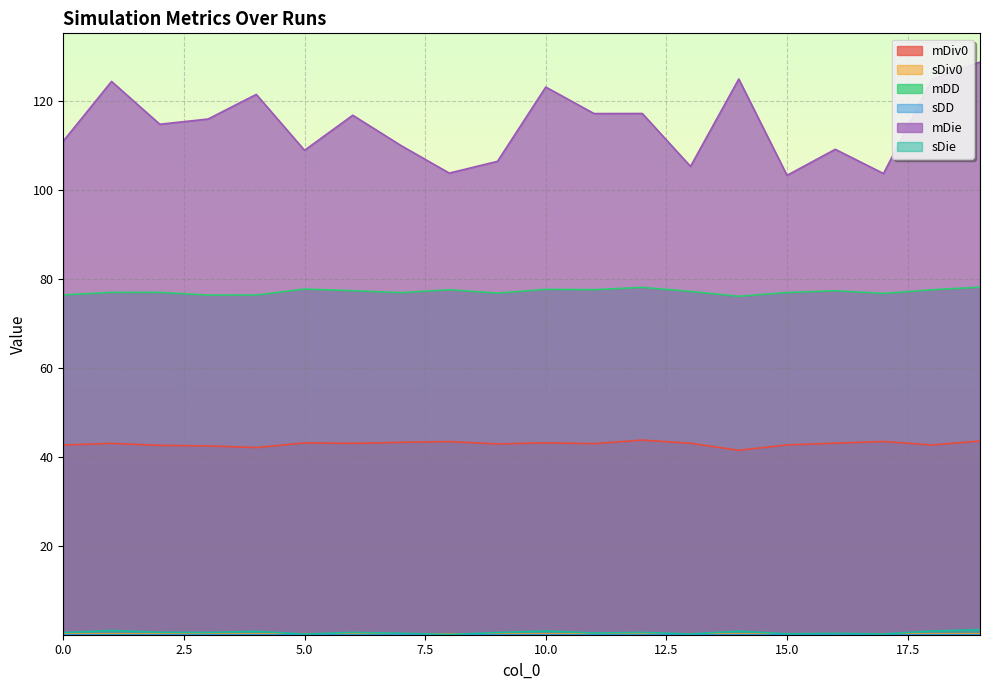

What is the maximum value shown in the chart?

128.6